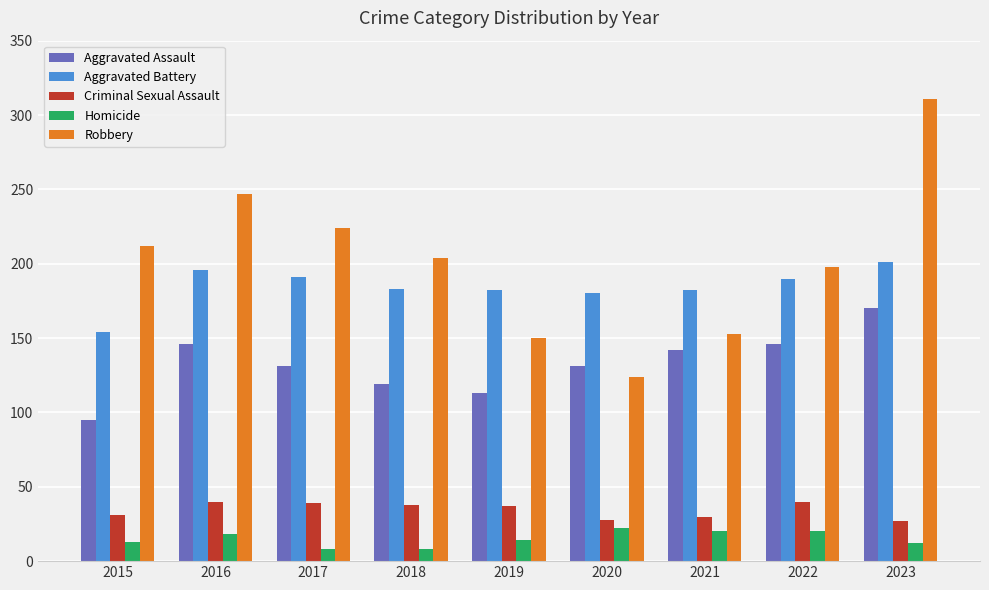

What is the value of the Criminal Sexual Assault bar at the 7th from the left?

30